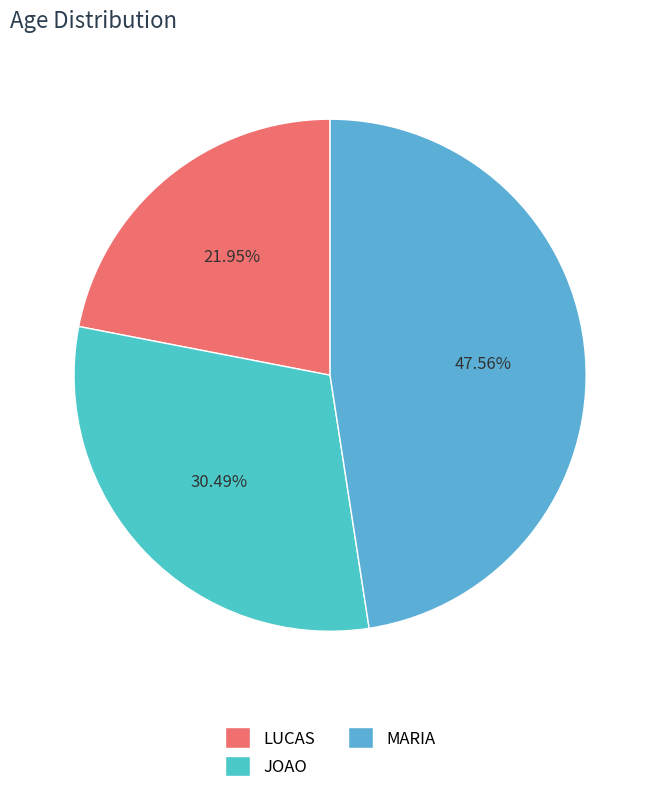

What is the total percentage of LUCAS and MARIA?

69.5%